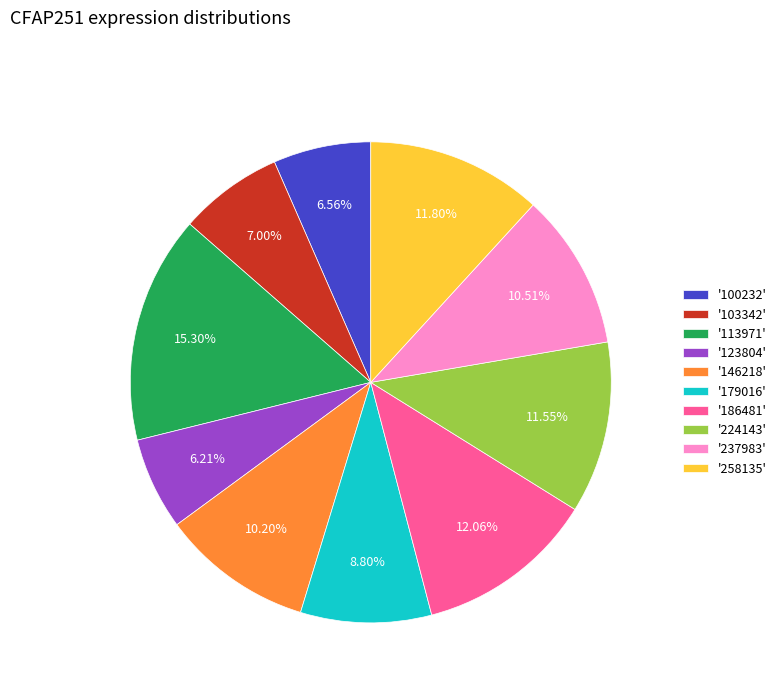

Combined, do '179016' and '123804' account for over 50%?

No